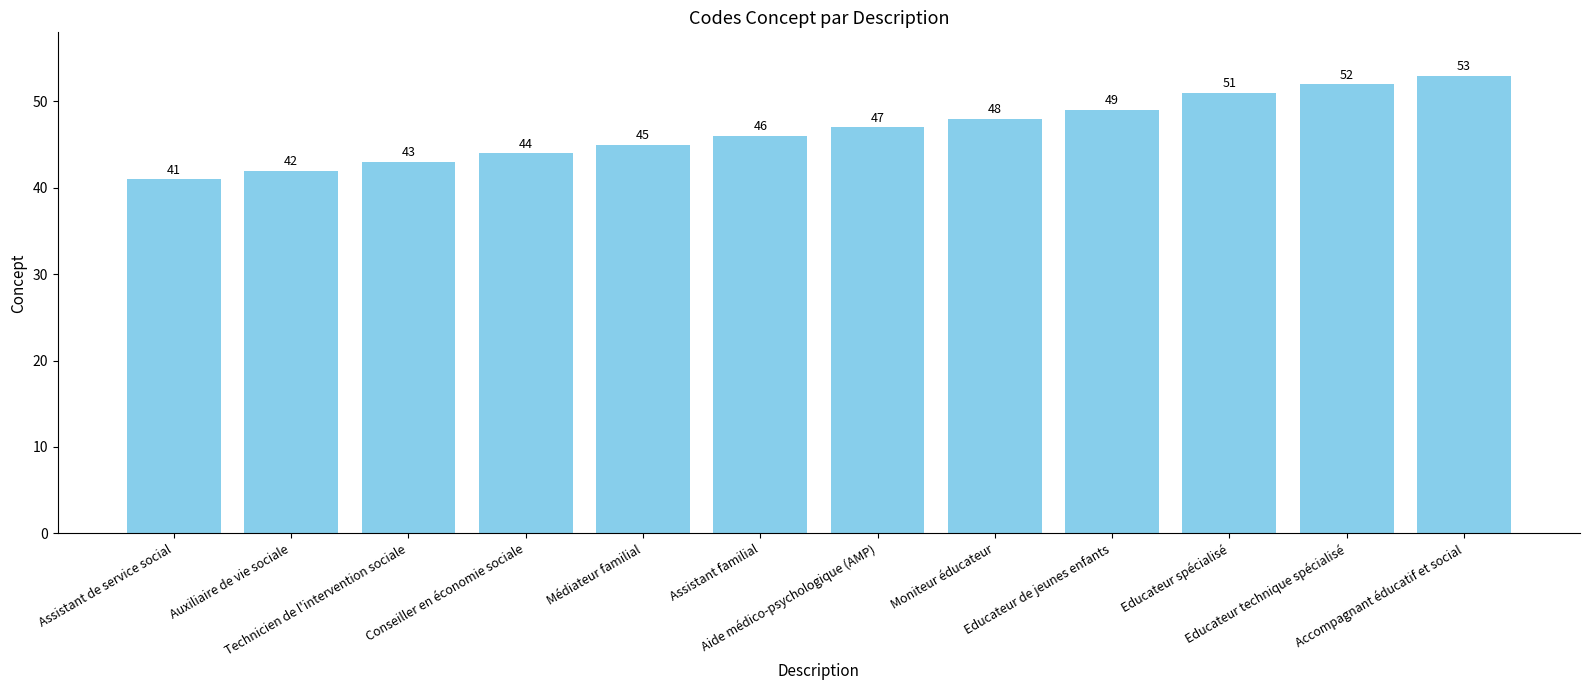

What is the minimum value shown in the chart?

41